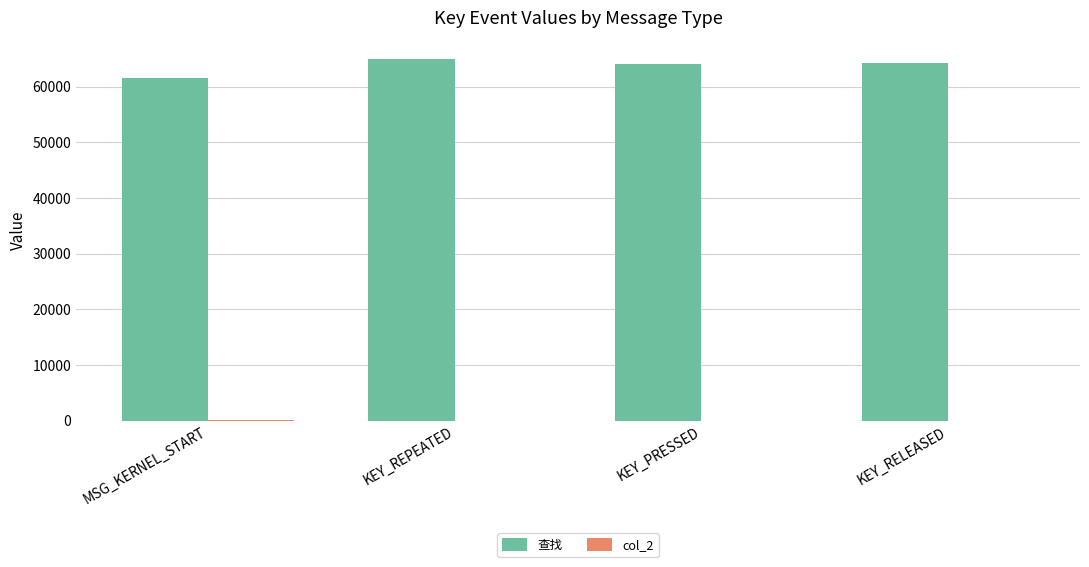

What is the greatest value displayed?

65027